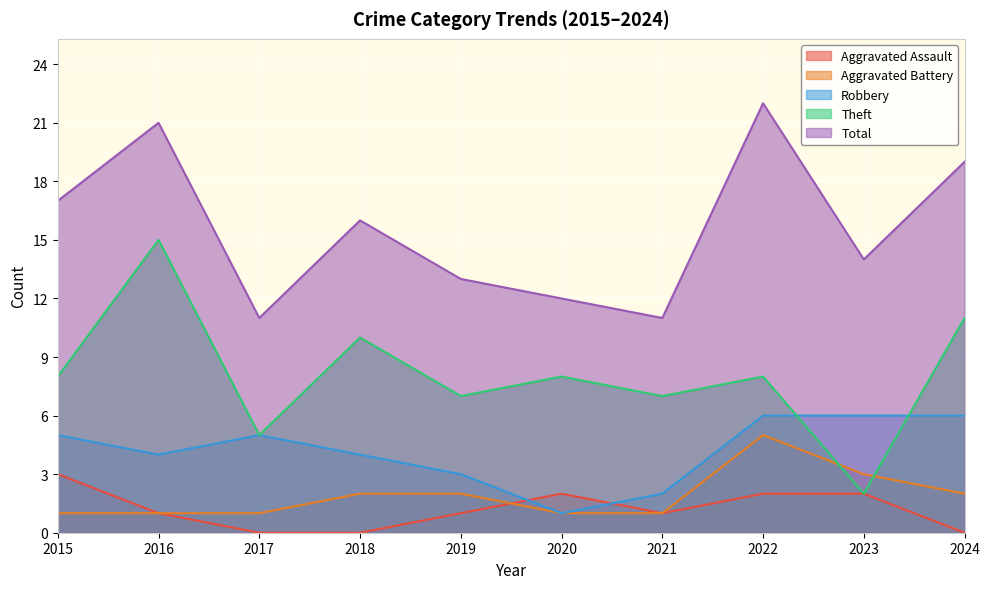

Which series ends up on top after the final intersection of Aggravated Assault and Robbery?

Robbery